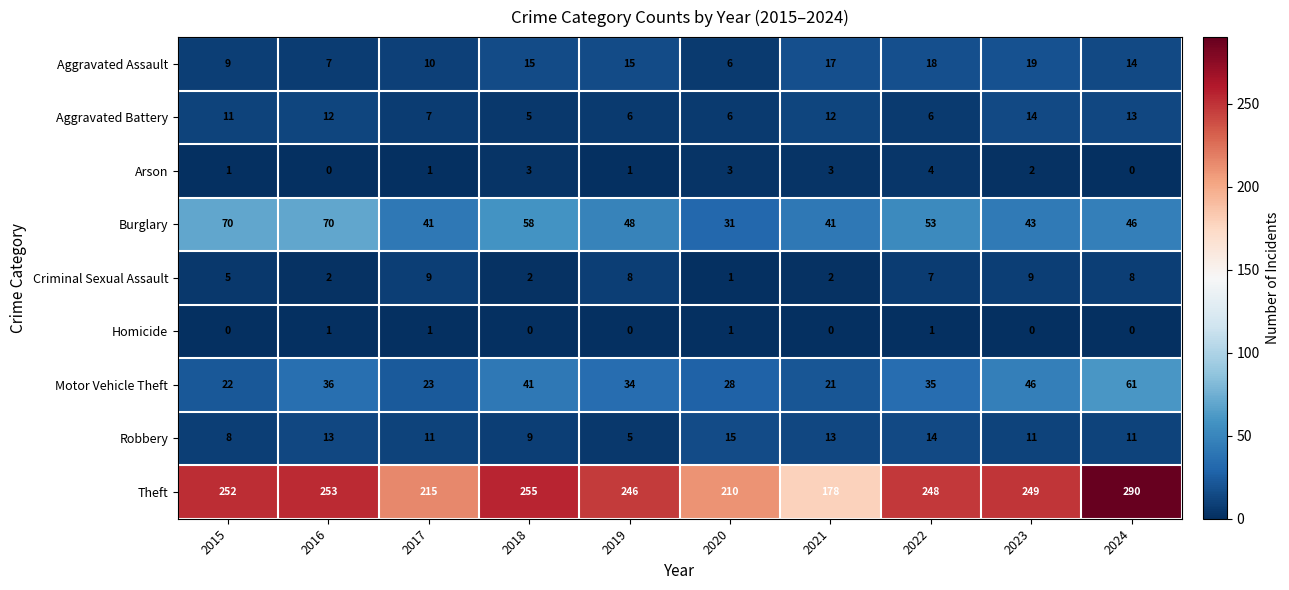

Is it true that Robbery equals 1 at 2019?

False